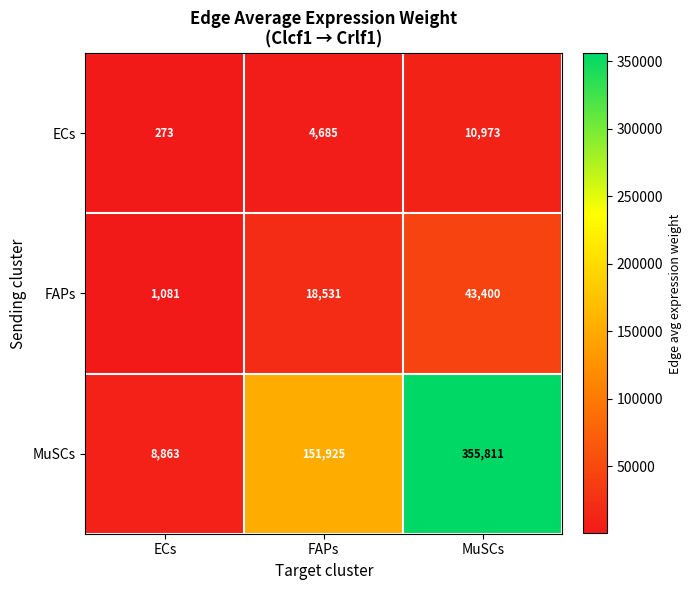

Read the MuSCs value at ECs.

8863